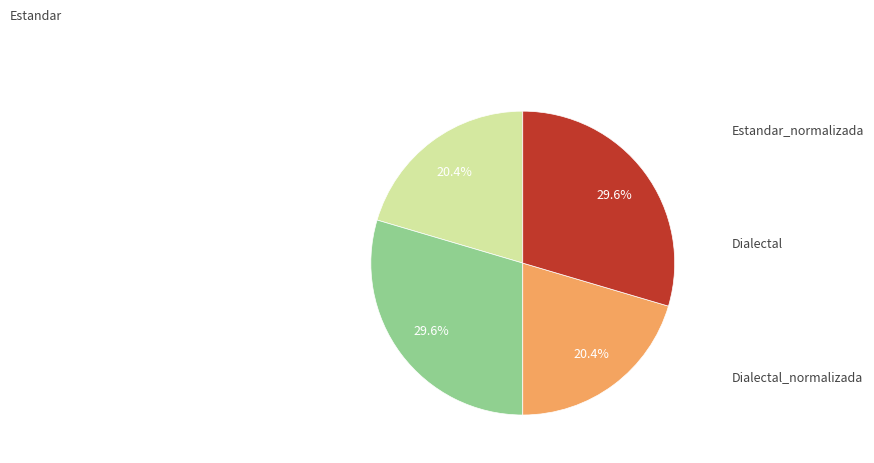

Is there a majority slice in this chart?

No